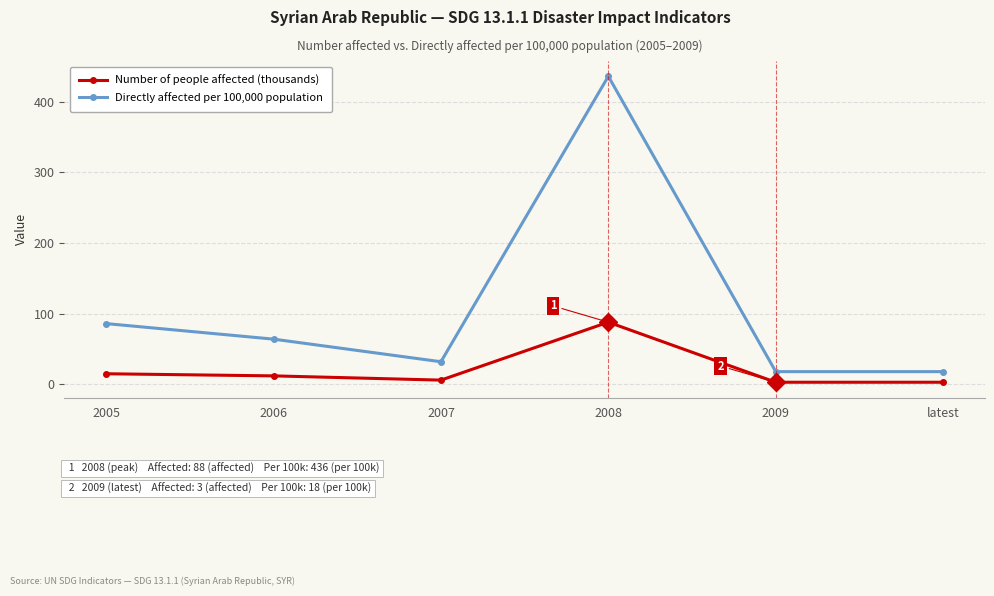

True or false: Number of people affected (thousands) has more than 2 points higher than both neighbors.

False